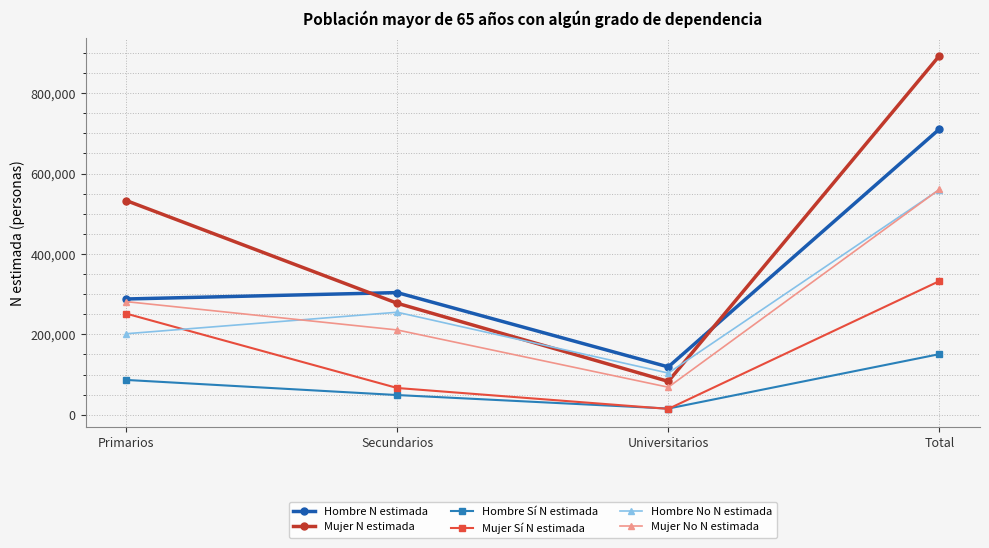

The Hombre N estimada series shows 118881 at Universitarios. True or false?

True